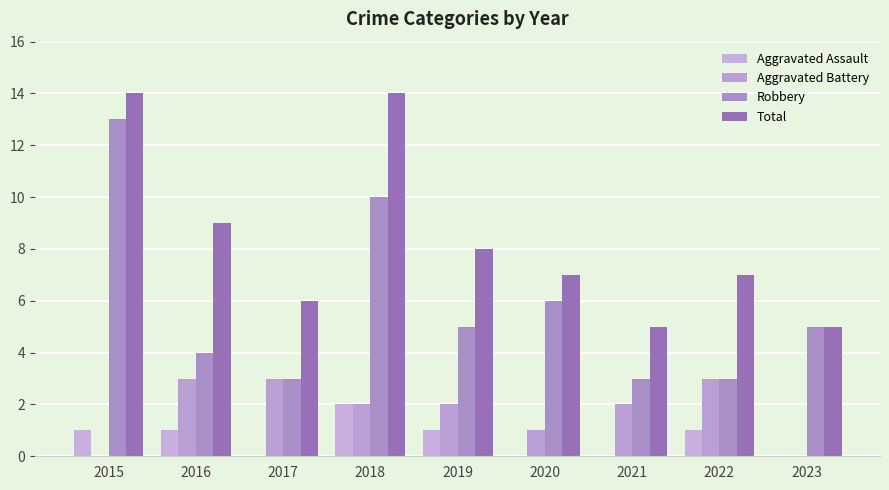

The value of Aggravated Battery at 2020 is 0. True or false?

False